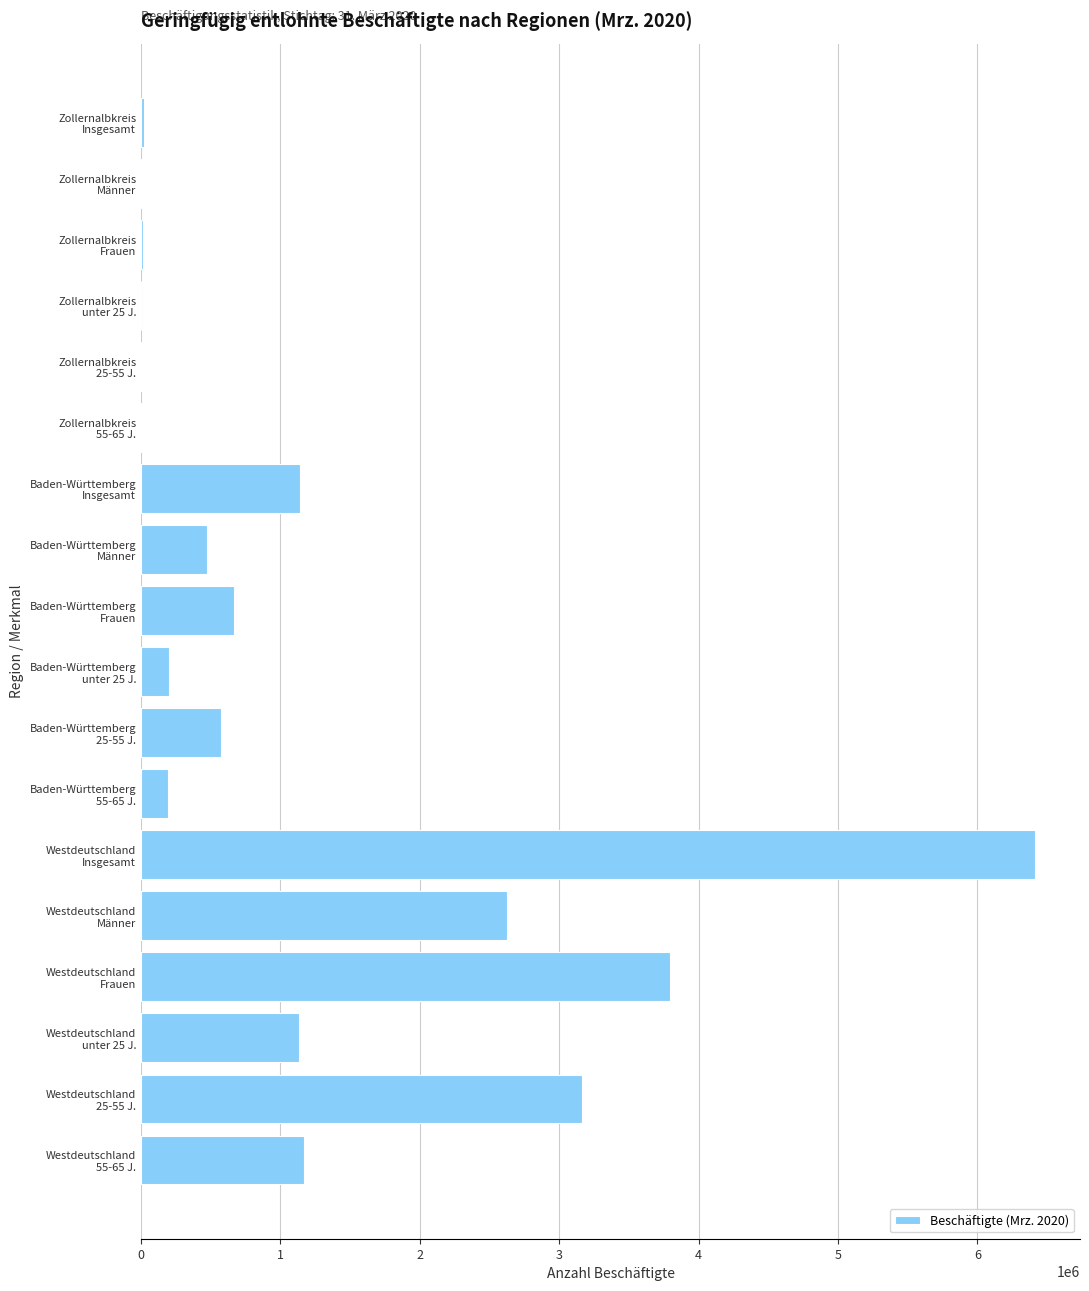

How many distinct data groups are displayed?

1